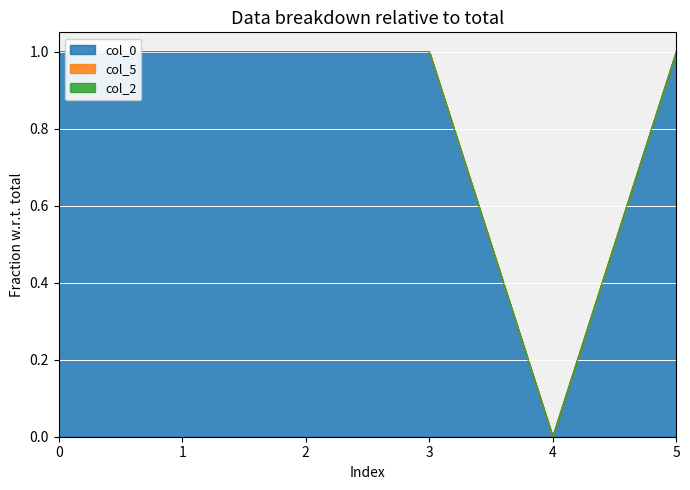

How many categories are shown in the chart?

6